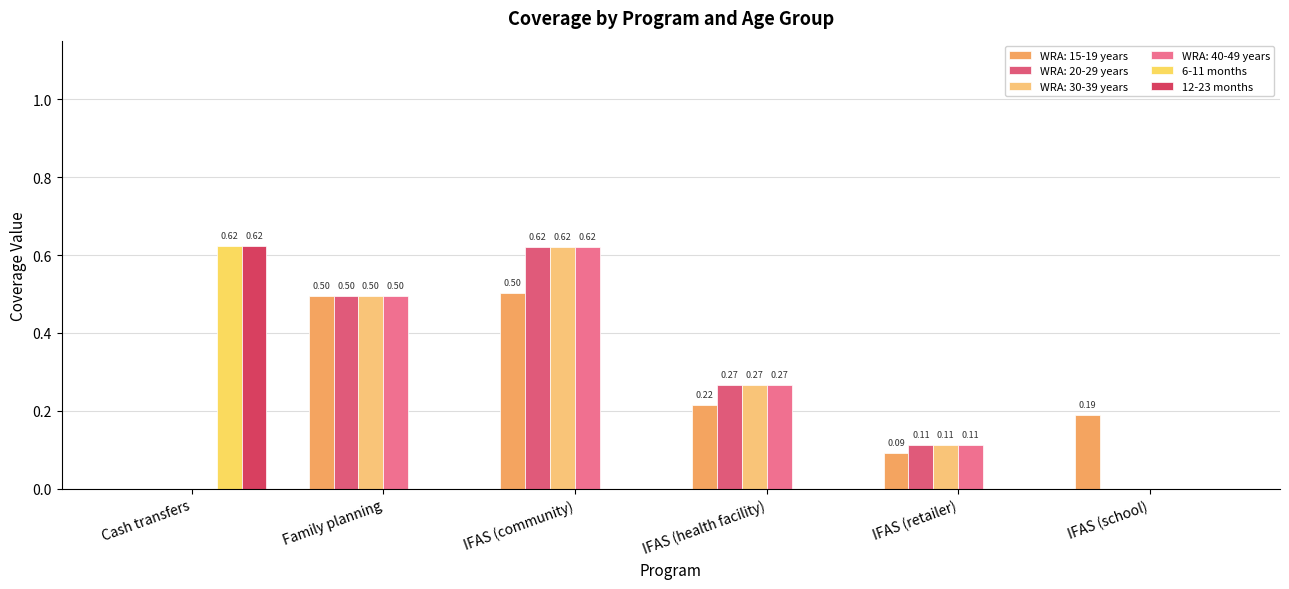

What are all the series names shown in the legend?

WRA: 15-19 years, WRA: 20-29 years, WRA: 30-39 years, WRA: 40-49 years, 6-11 months, 12-23 months